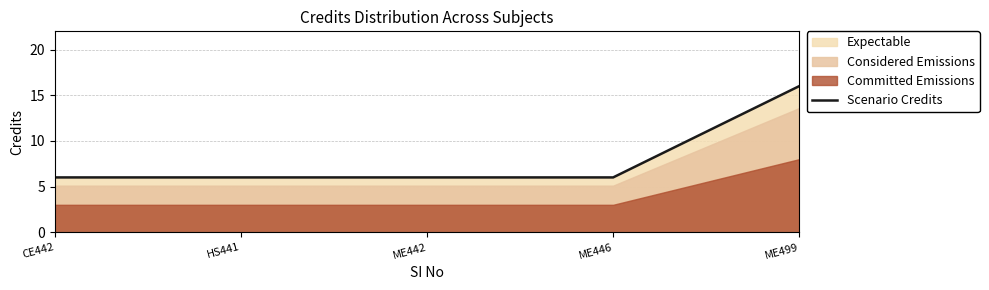

What is the label of the 1st point from the left?

CE442